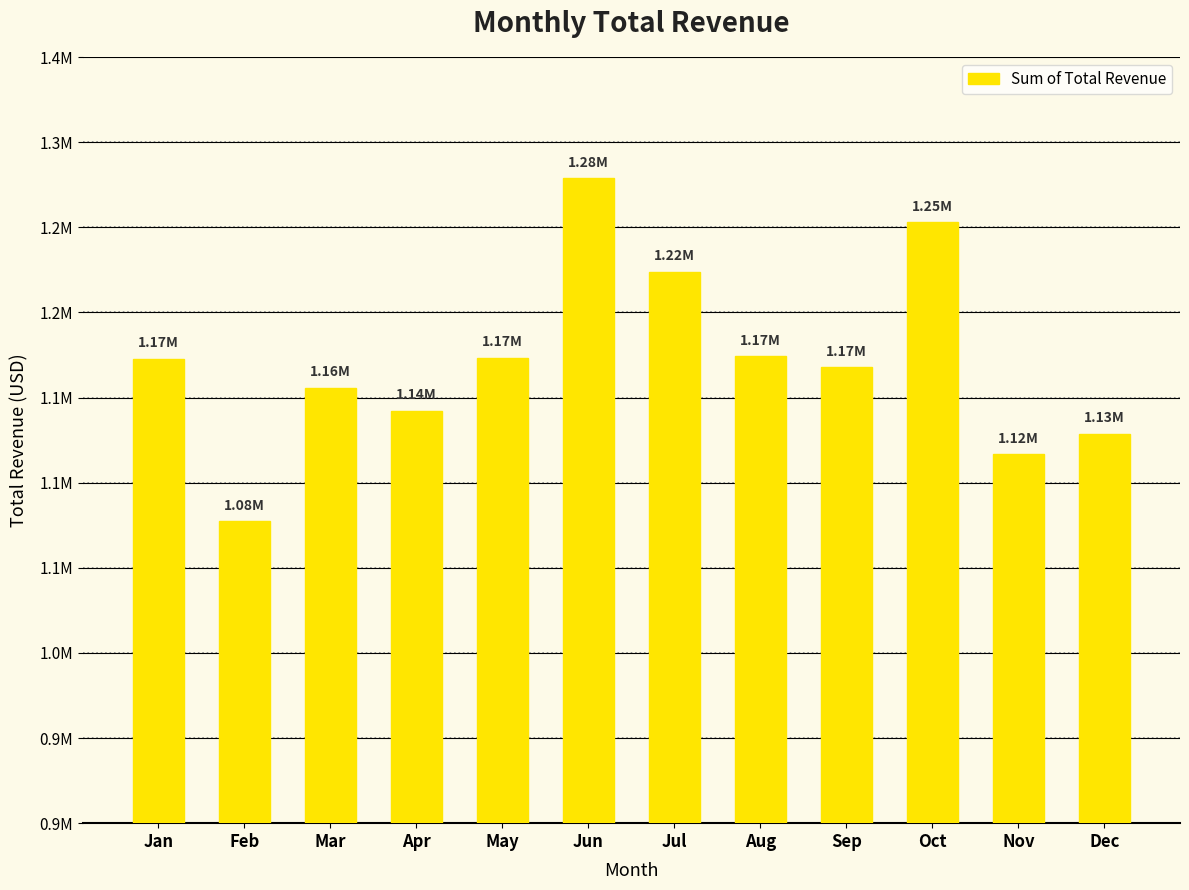

What is the average value?

1172018.6